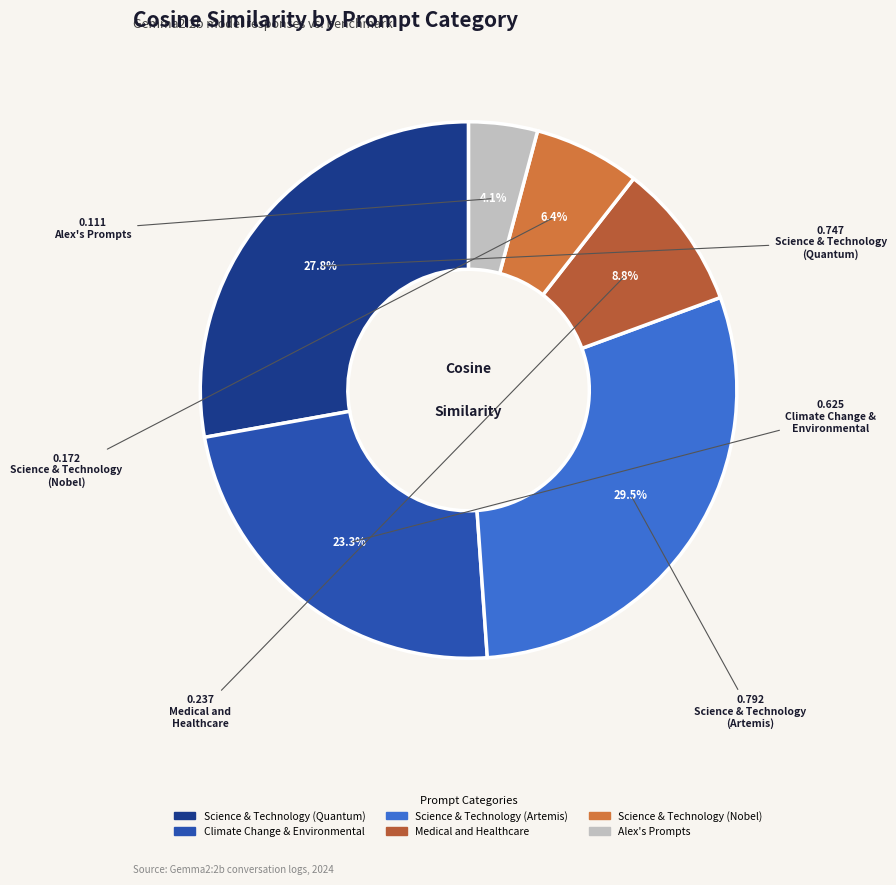

Which category has the biggest portion of the pie?

Science & Technology (Artemis)